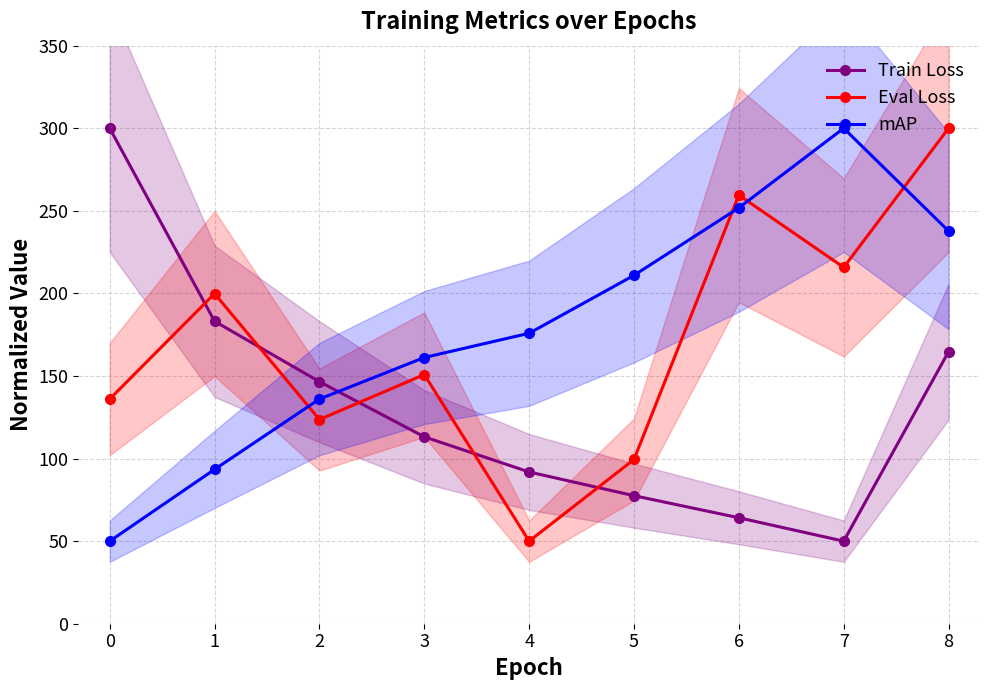

Which series has the largest range (max minus min)?

Eval Loss